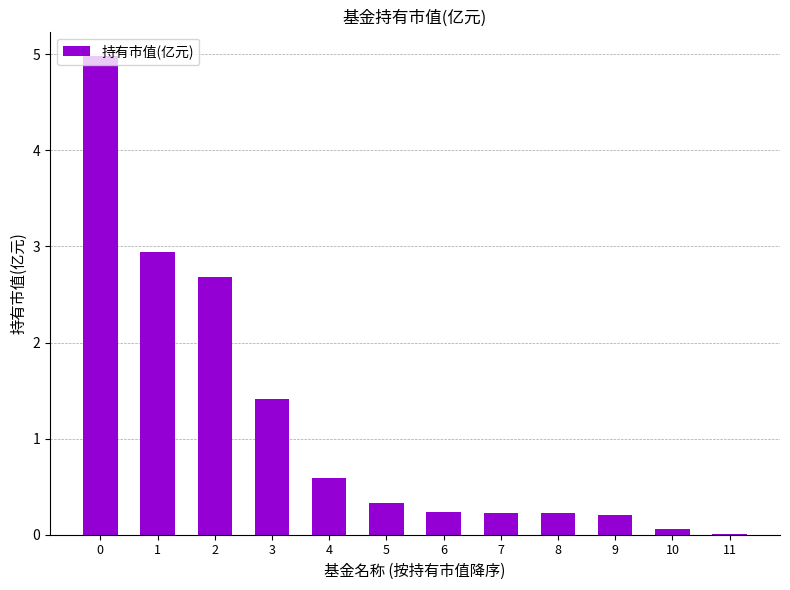

What is the maximum value shown in the chart?

5.0